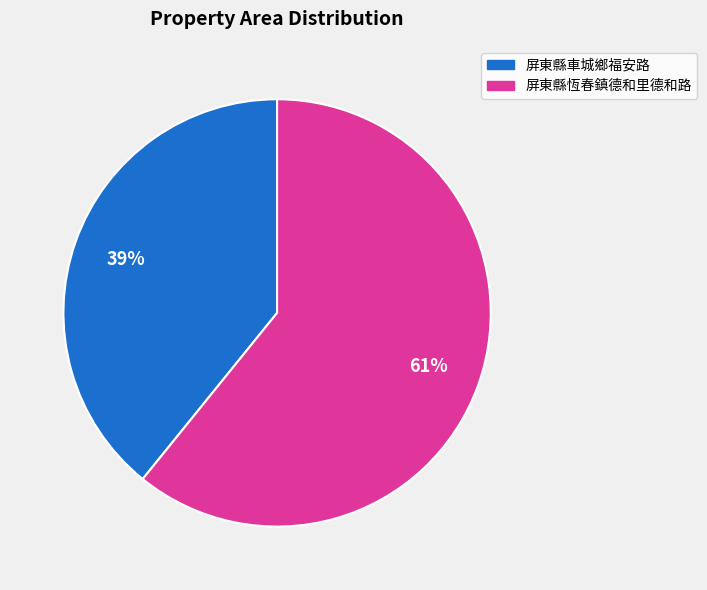

Rank the categories by value from highest to lowest.

屏東縣恆春鎮德和里德和路, 屏東縣車城鄉福安路